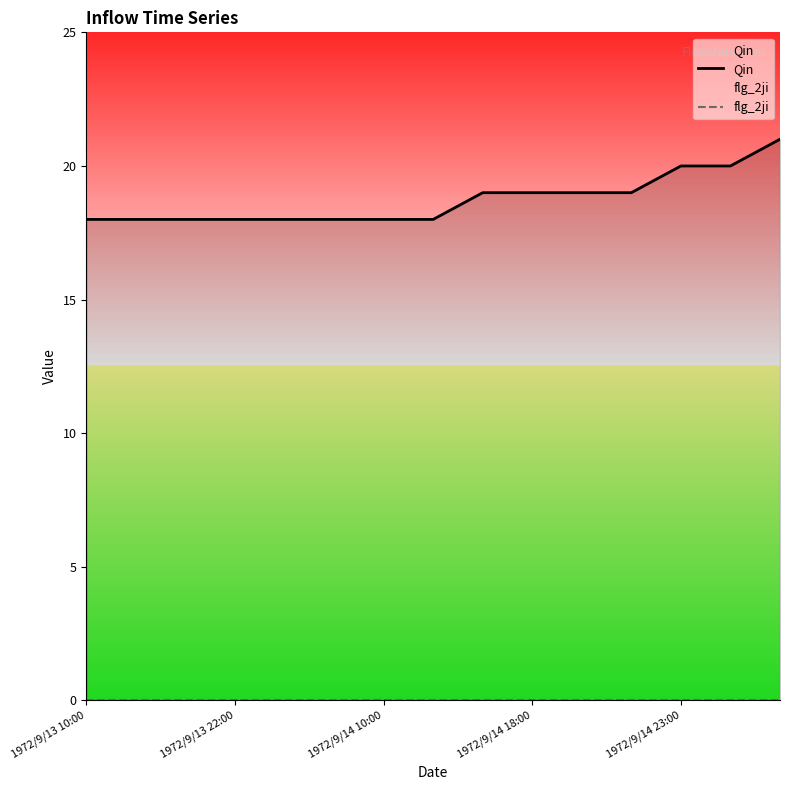

How many lines are shown in the chart?

2